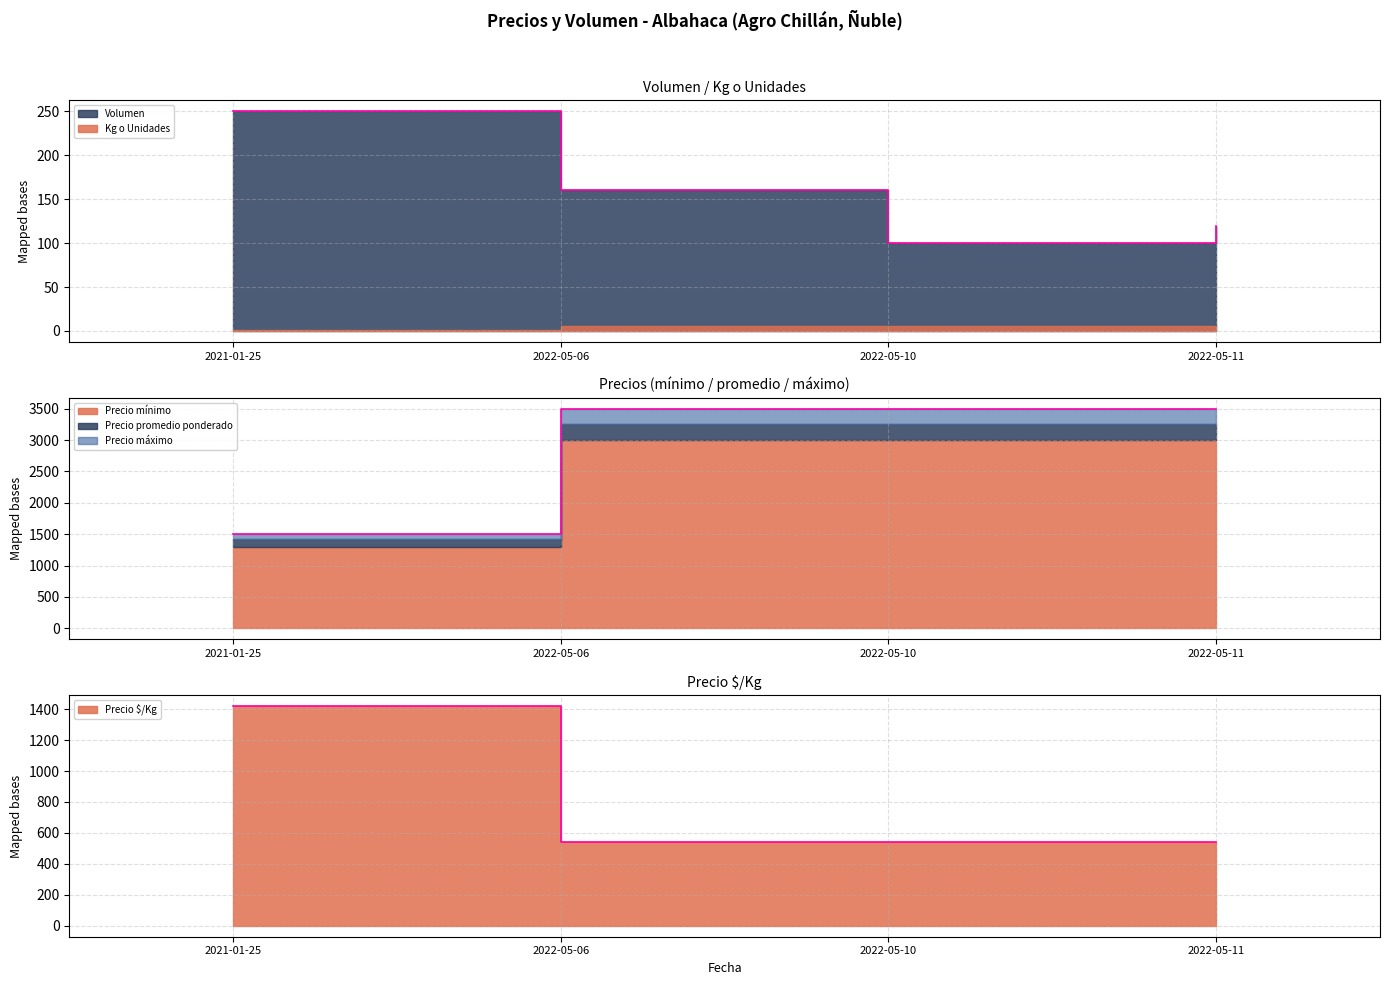

True or false: Volumen and Precio mínimo intersect in this chart.

False